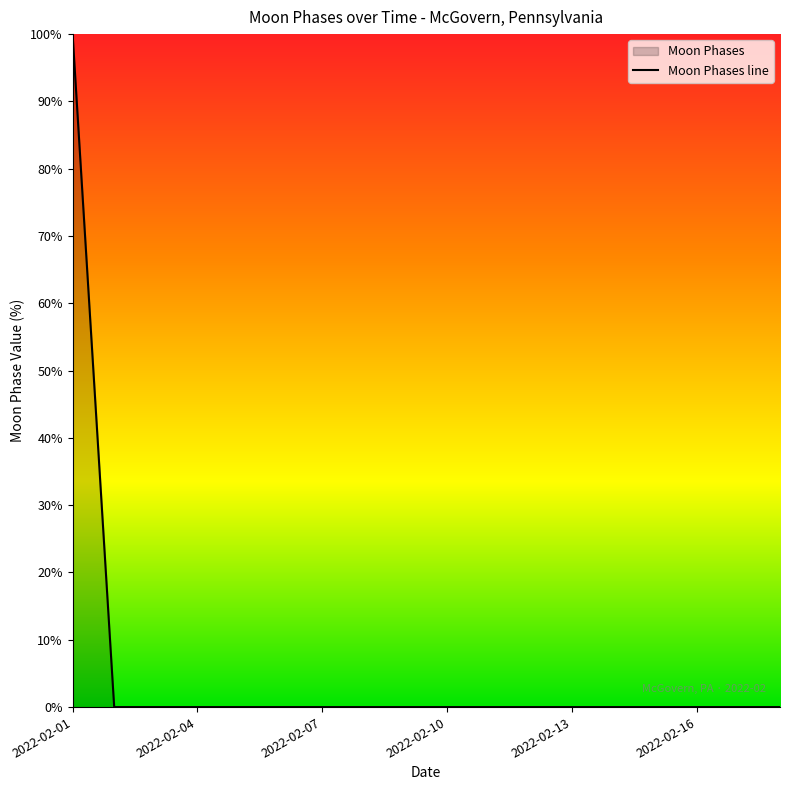

Which has a higher value, 2022-02-03 or 2022-02-11?

2022-02-03